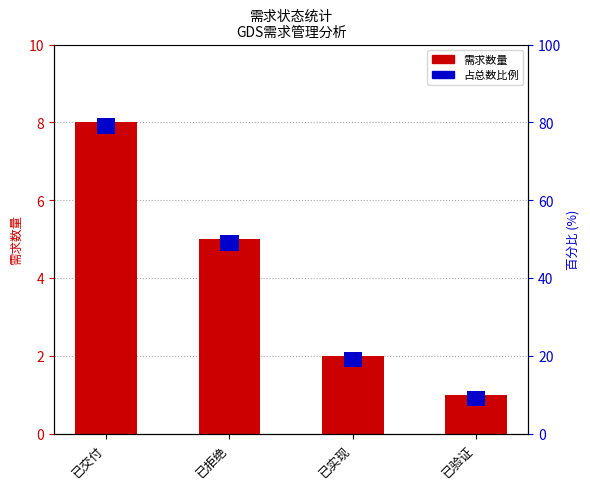

What is the average value of the 需求数量 series?

4.0